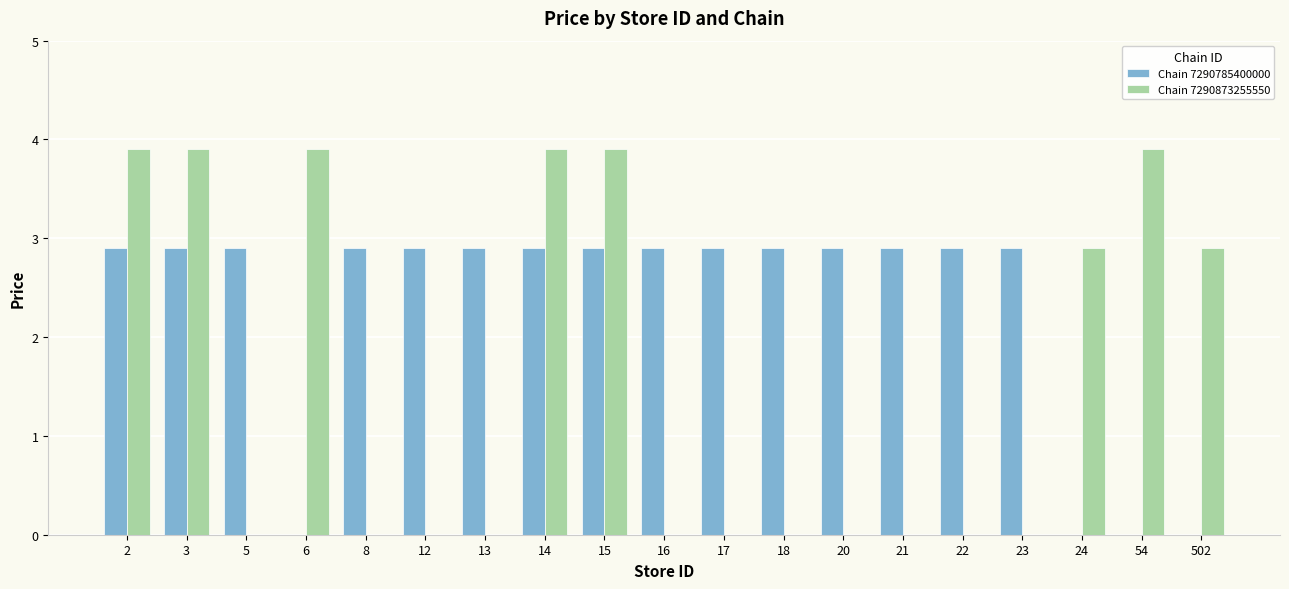

Reading left to right, extract all data points from this chart.

Chain 7290785400000: 2.9	2.9	2.9	0.0	2.9	2.9	2.9	2.9	2.9	2.9	2.9	2.9	2.9	2.9	2.9	2.9	0.0	0.0	0.0
Chain 7290873255550: 3.9	3.9	0.0	3.9	0.0	0.0	0.0	3.9	3.9	0.0	0.0	0.0	0.0	0.0	0.0	0.0	2.9	3.9	2.9